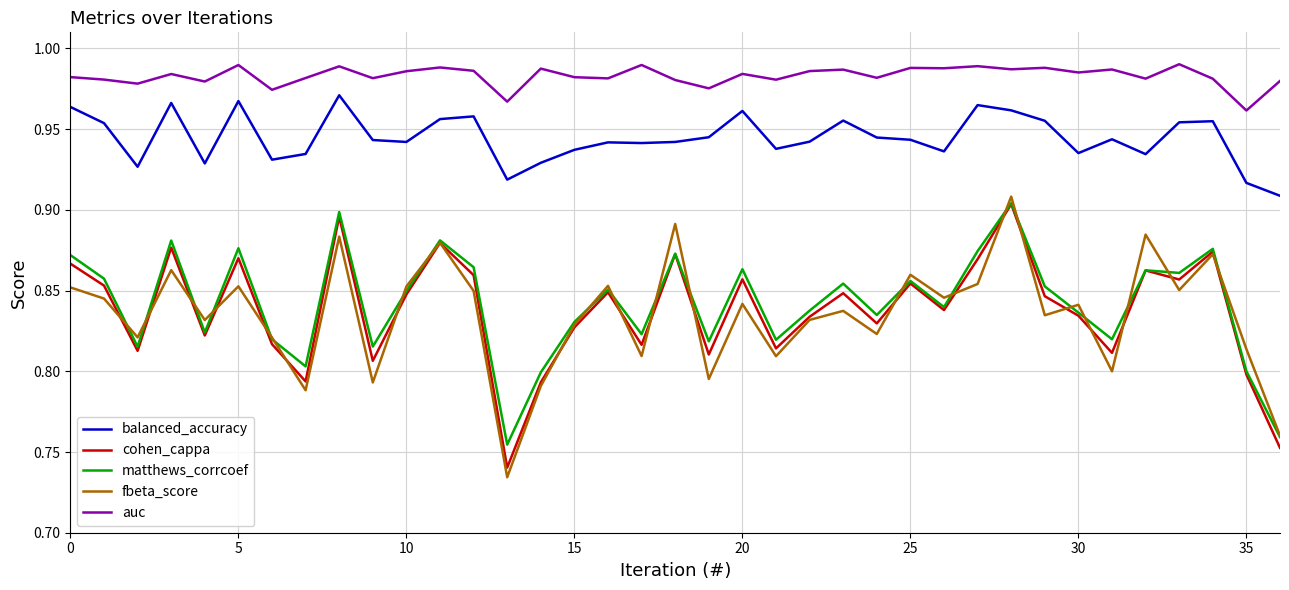

Does the chart have visible grid lines?

Yes